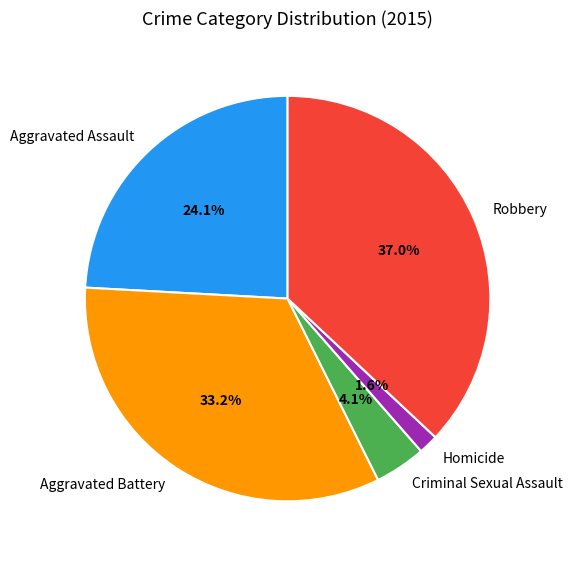

Which has a higher value, Aggravated Battery or Robbery?

Robbery